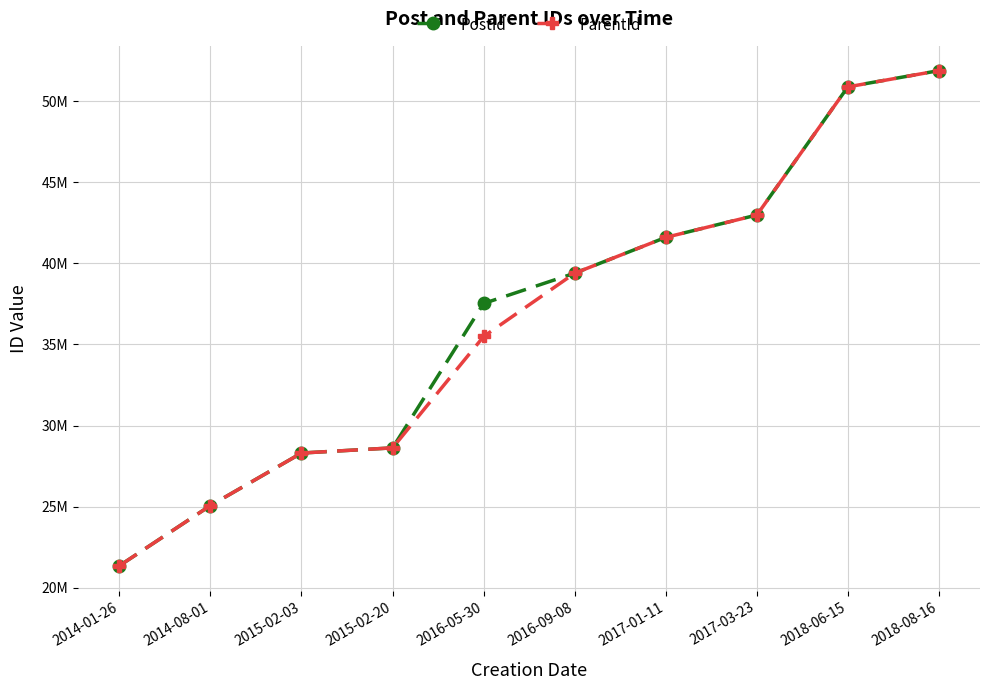

What position from the left is 2016-05-30?

5